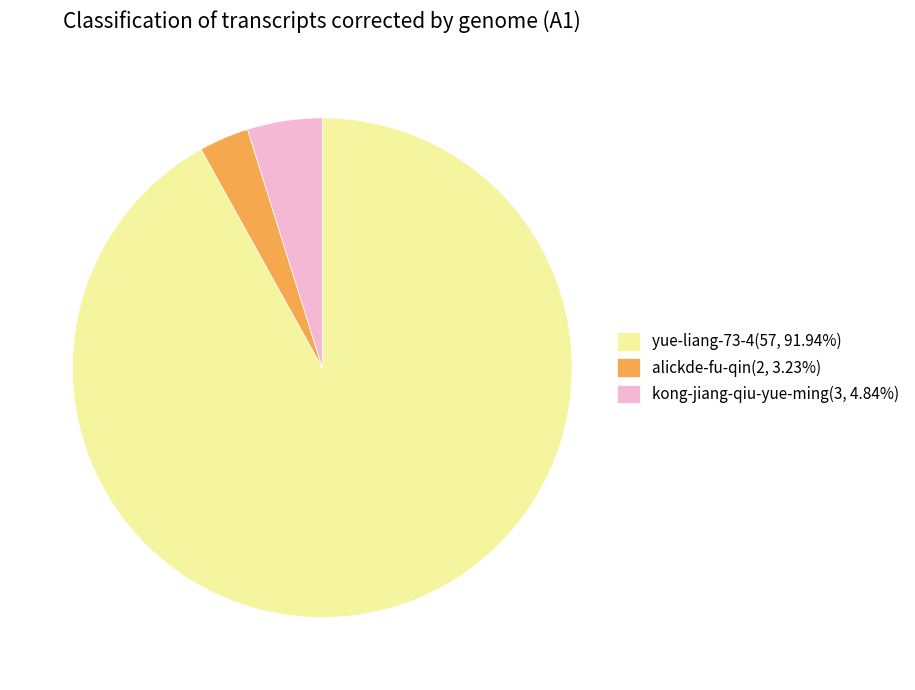

Does any single category account for the majority?

Yes